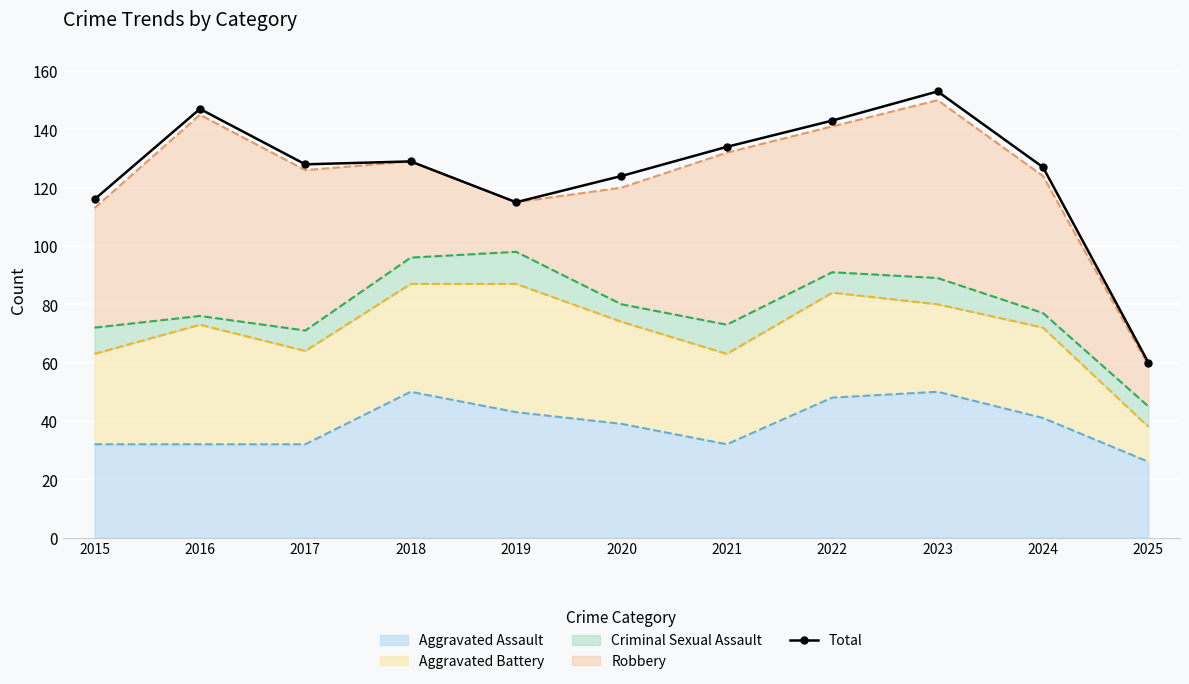

What is the sum of all values?

1376